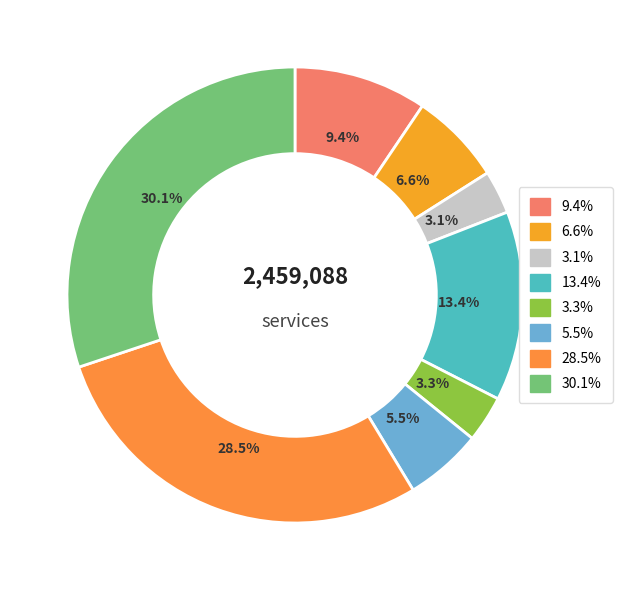

Is the sum of 5.5% and 9.4% greater than half?

No